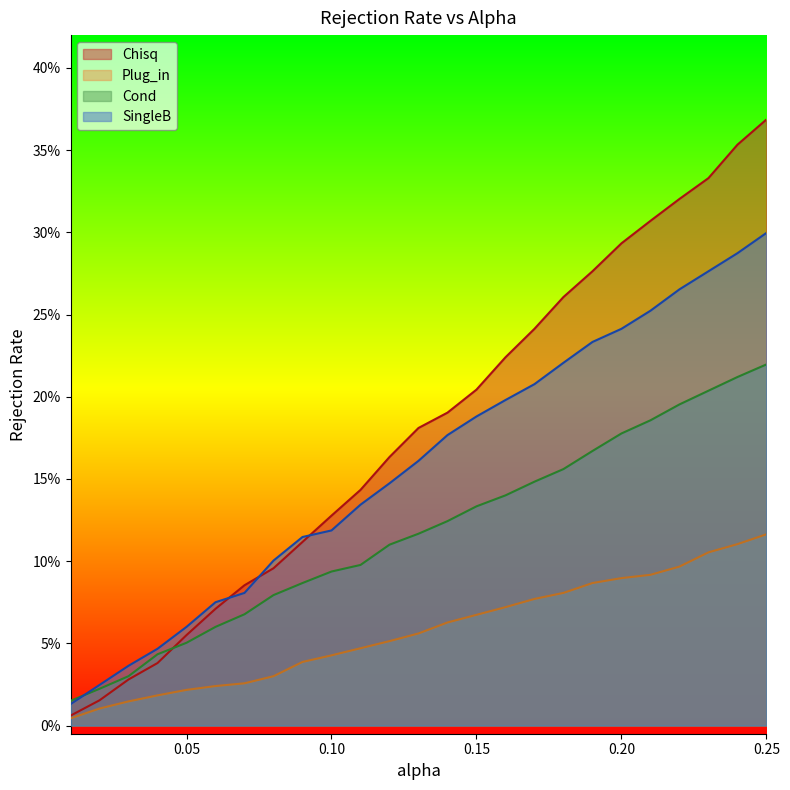

What is the label of the 2nd point from the right?

0.24